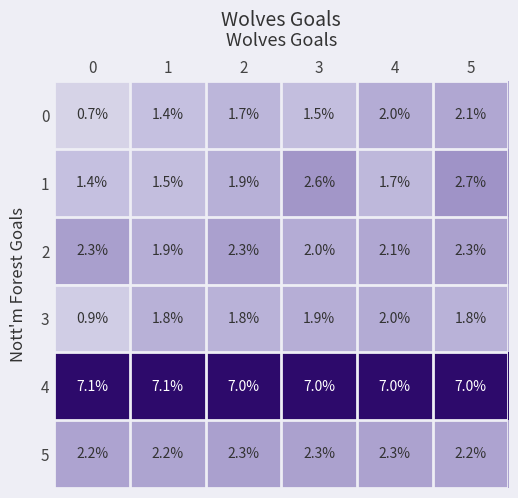

What is the difference between the highest and lowest values at 5?

5.2